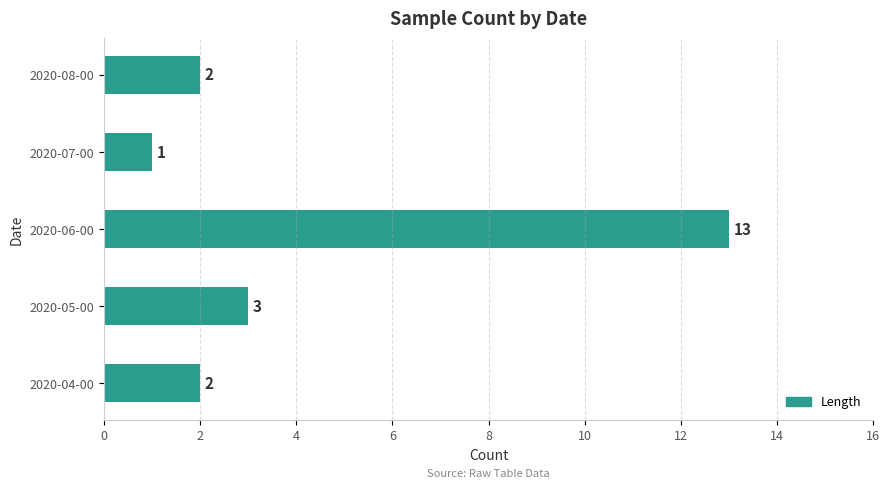

Which has a higher value, 2020-04-00 or 2020-07-00?

2020-04-00